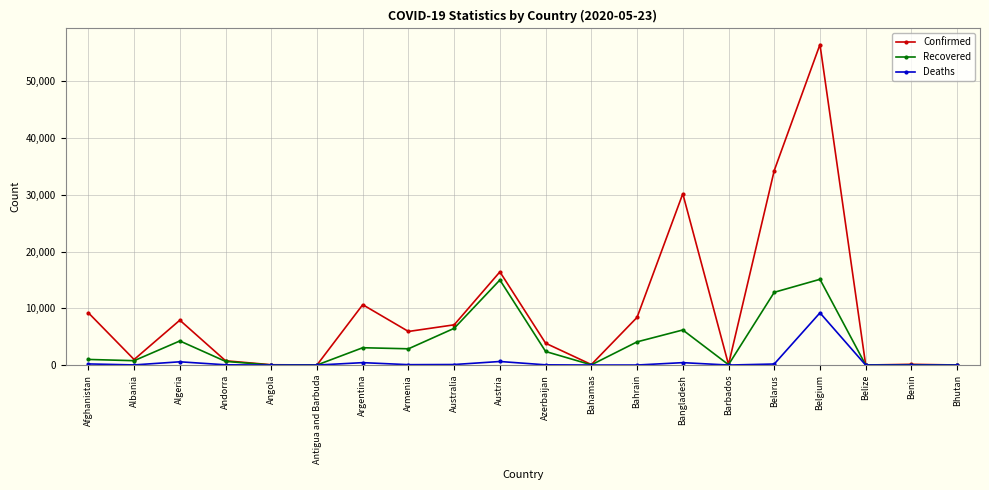

Which series has the largest total across all categories?

Confirmed